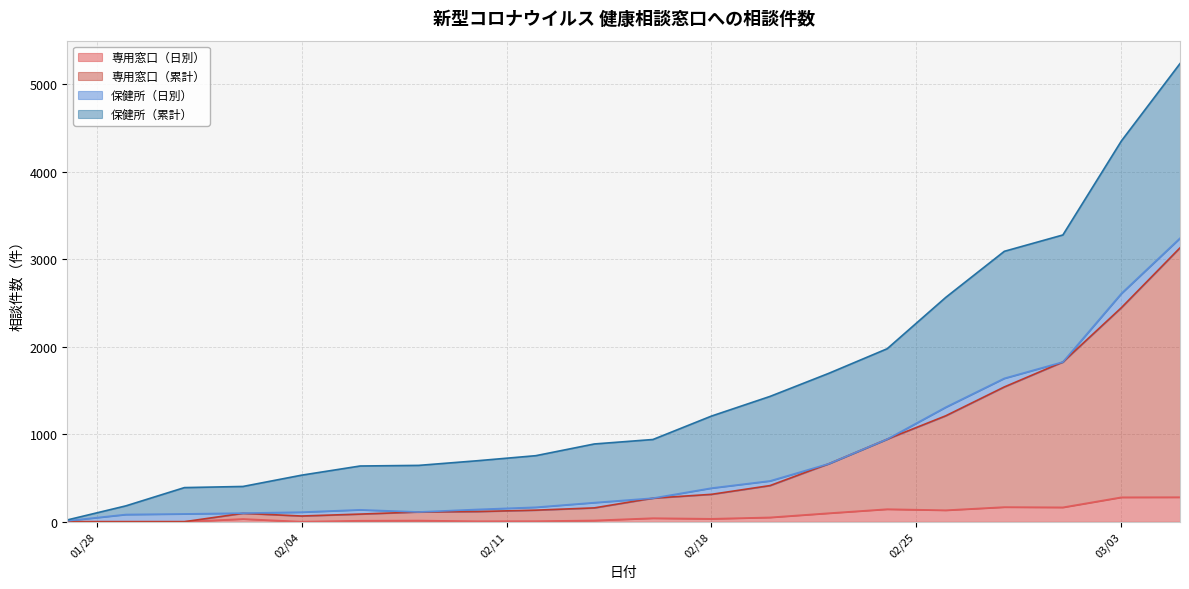

The 専用窓口（日別） series shows 280 at 2020-03-05. True or false?

True